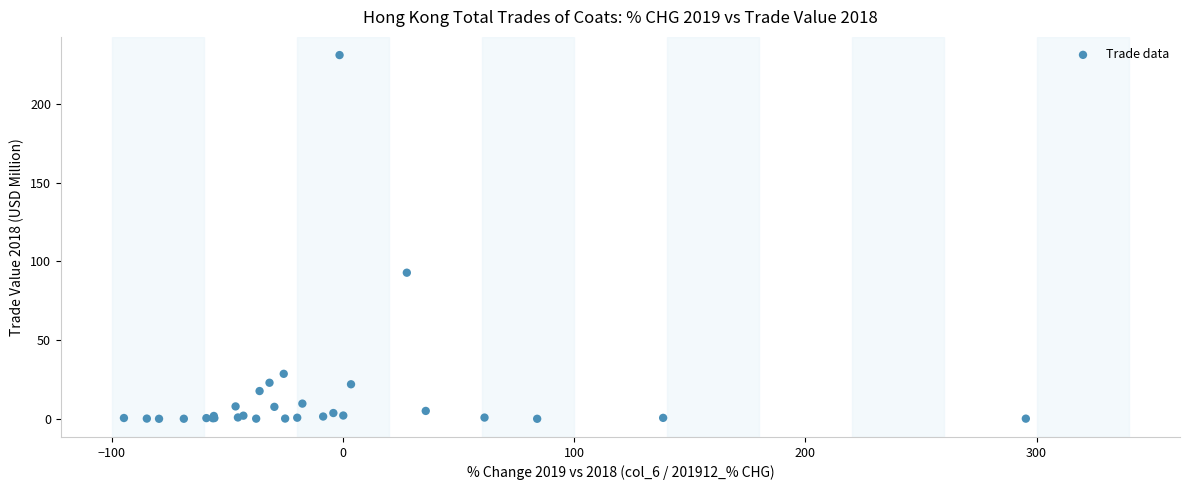

What Y value in the scatter plot is closest to 115?

92.8